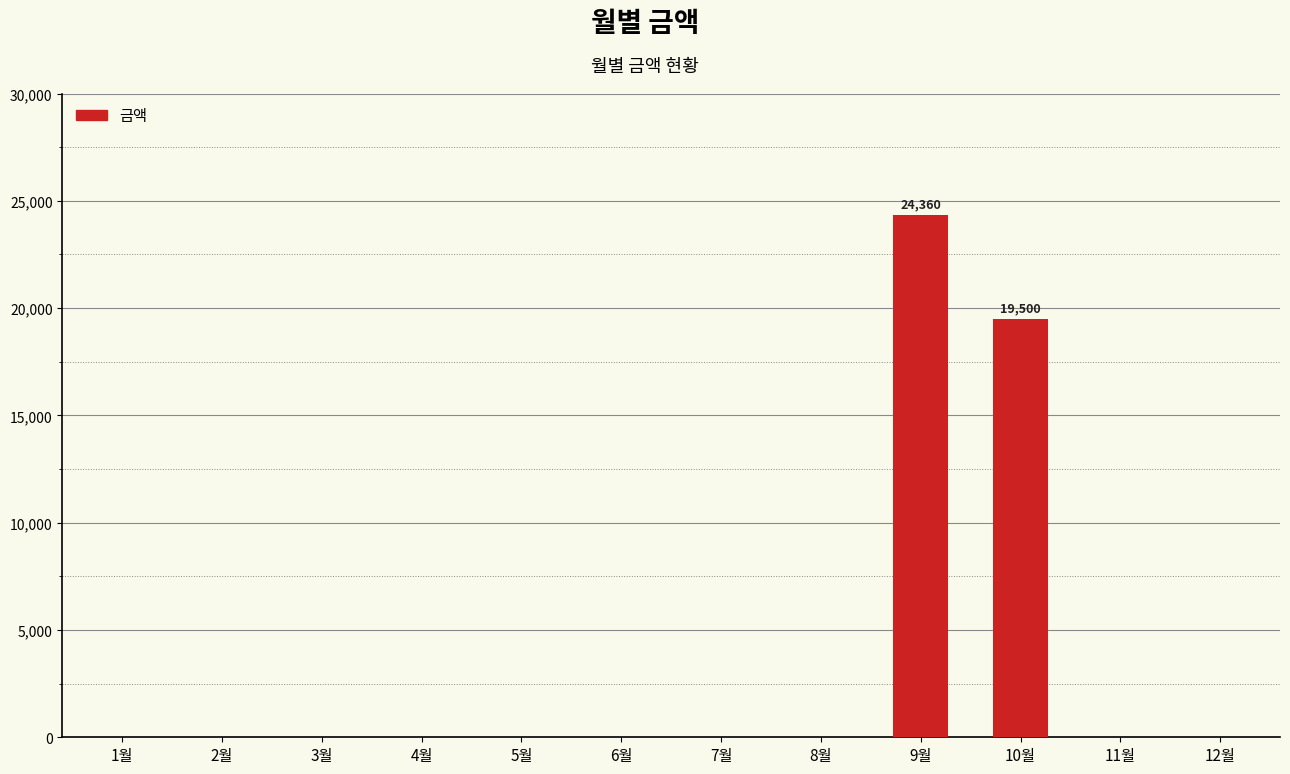

Which category has the highest value across all series?

9월